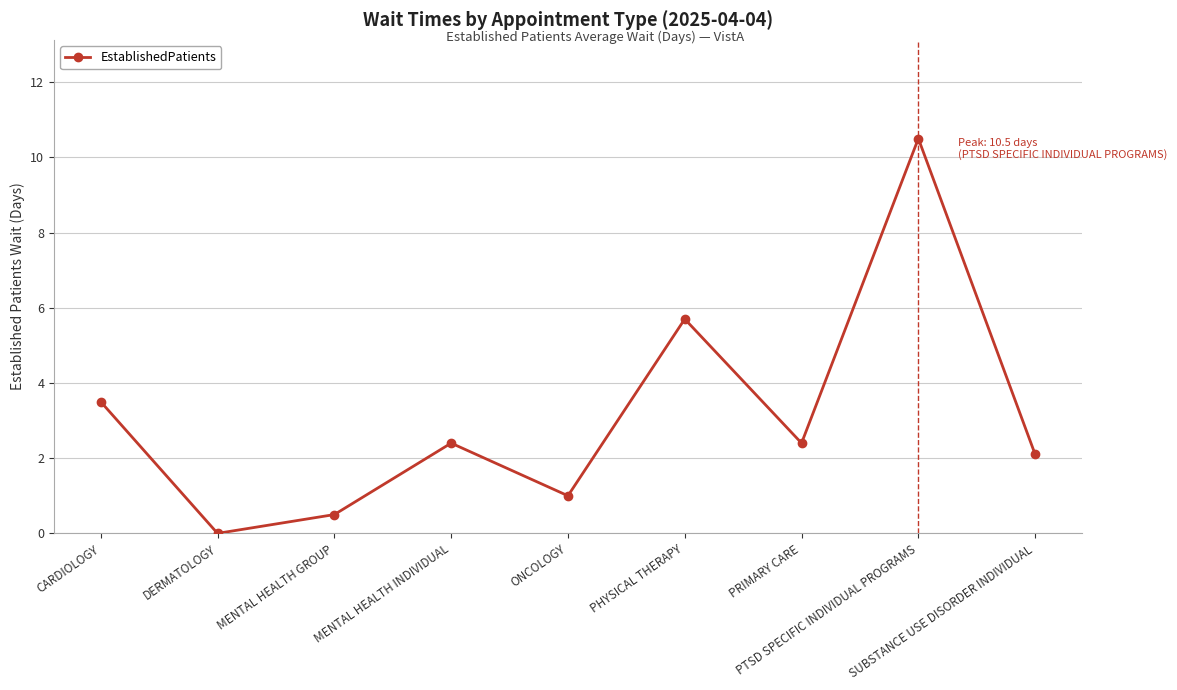

Where is the data nearest to the value 5?

PHYSICAL THERAPY